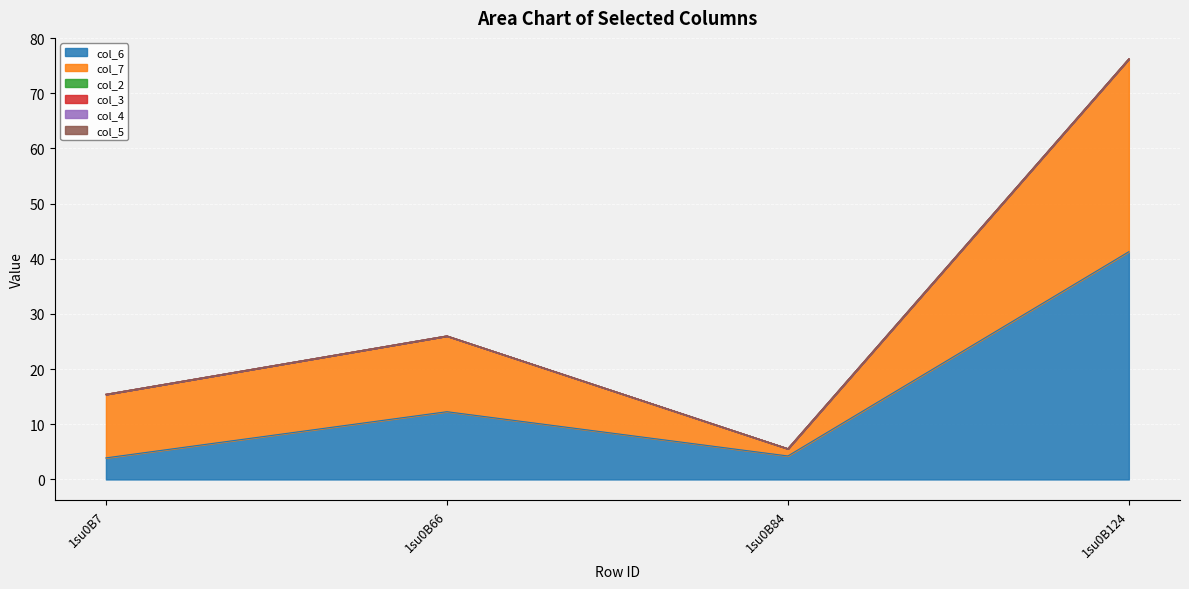

True or false: col_7 has more than 0 points higher than both neighbors.

True